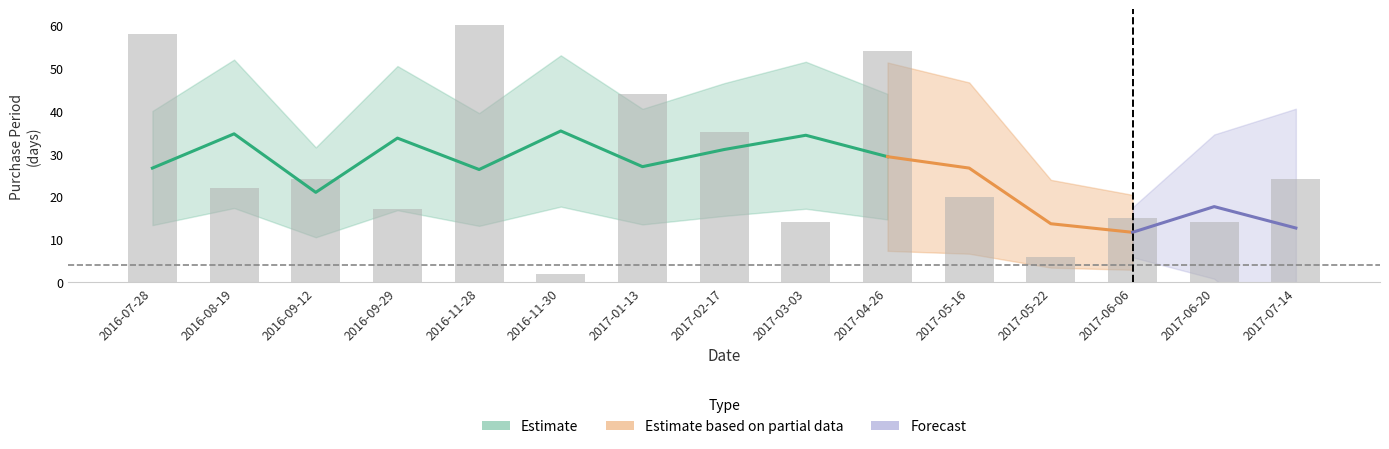

True or false: the data shows 6 at 2017-05-22.

True